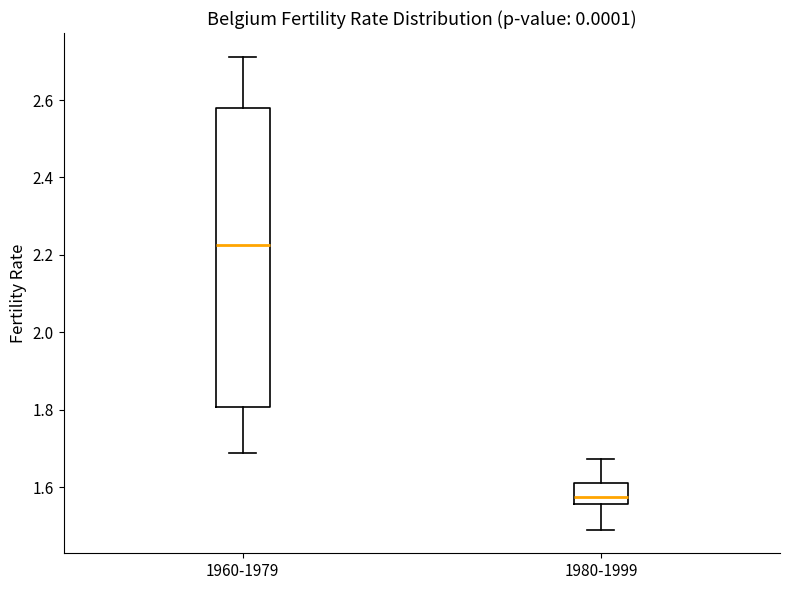

Reading left to right, transcribe this box plot: for each box, give where its median line is, the range the box spans, and where its two whiskers end, as read against the y-axis. The values are not printed on the chart, so give them approximately, as read against the axis.

1960-1979: median 2.22, box 1.80 to 2.58, whiskers 1.68 to 2.72
1980-1999: median 1.58, box 1.56 to 1.62, whiskers 1.50 to 1.68